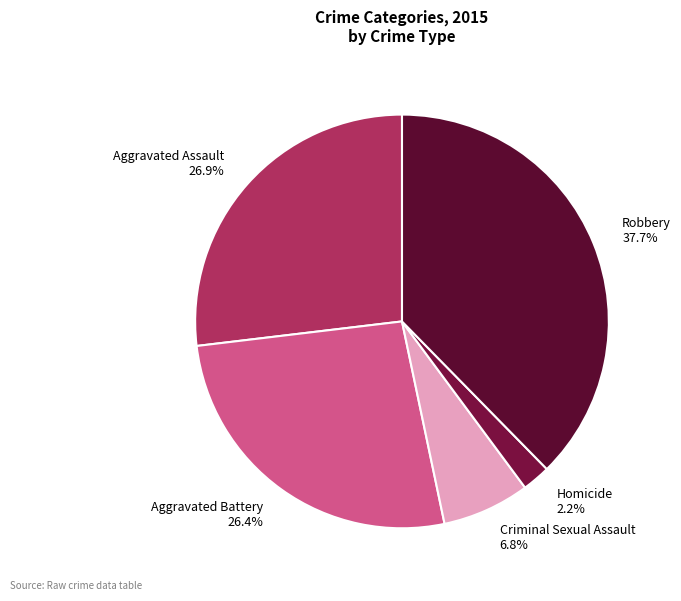

What percentage do Robbery and Homicide together represent?

39.9%